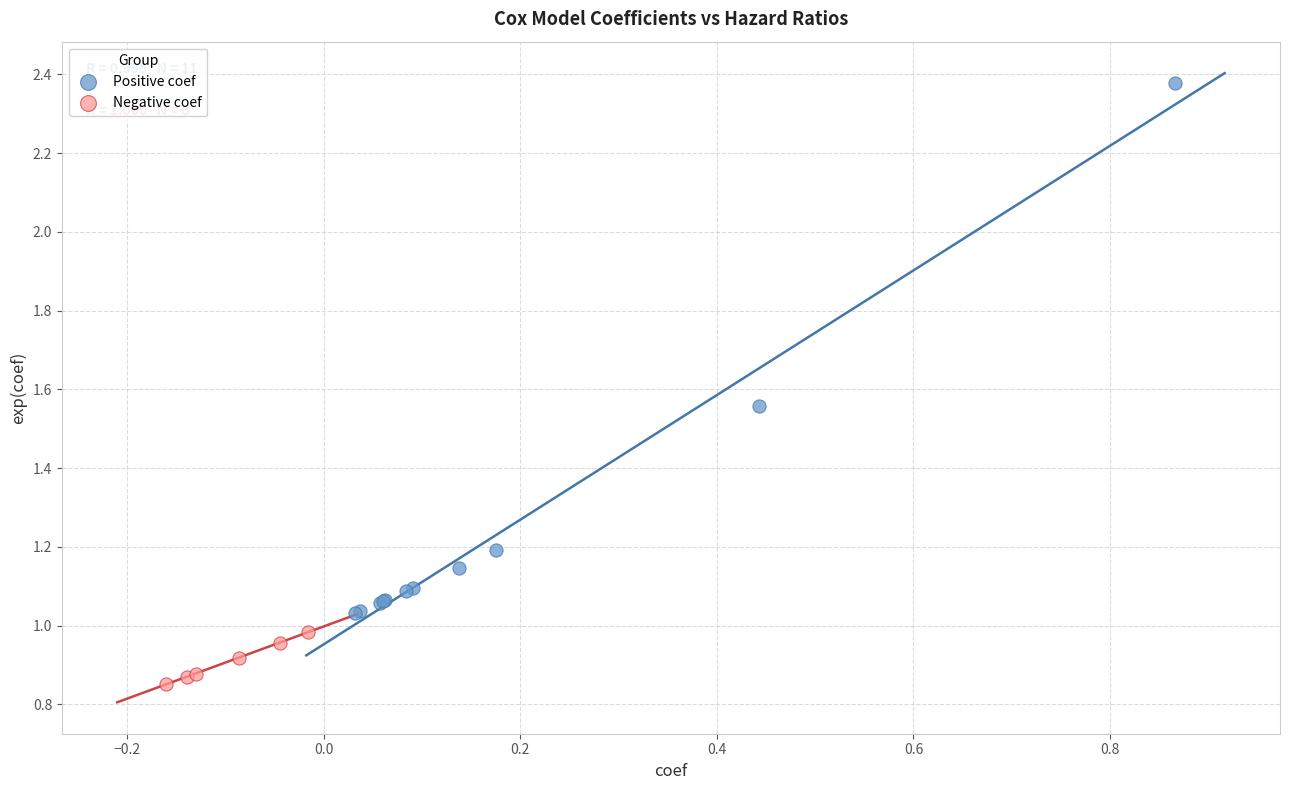

Which series contains the lowest Y value?

Negative coef